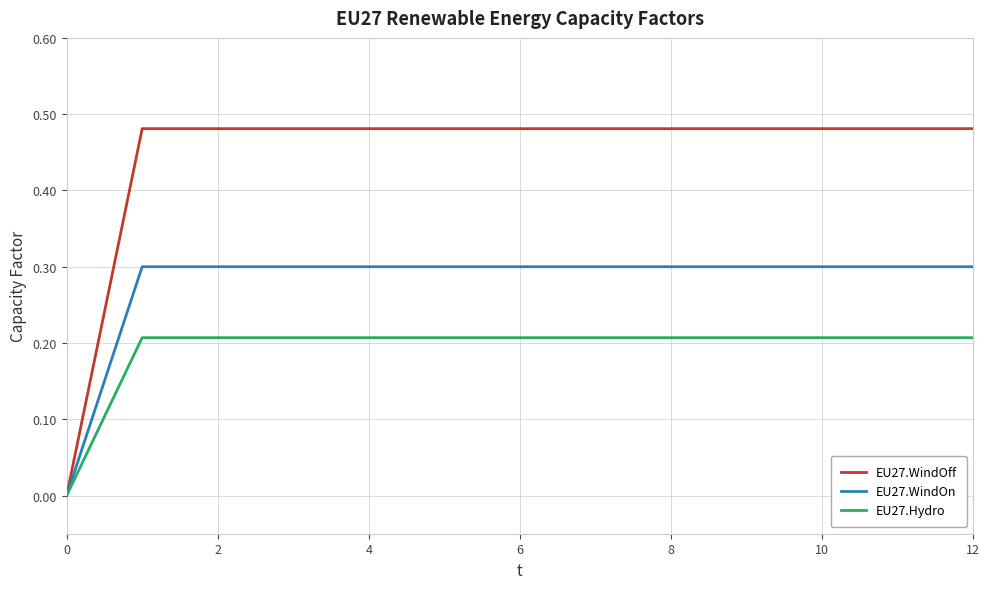

What are all the series names shown in the legend?

EU27.WindOff, EU27.WindOn, EU27.Hydro